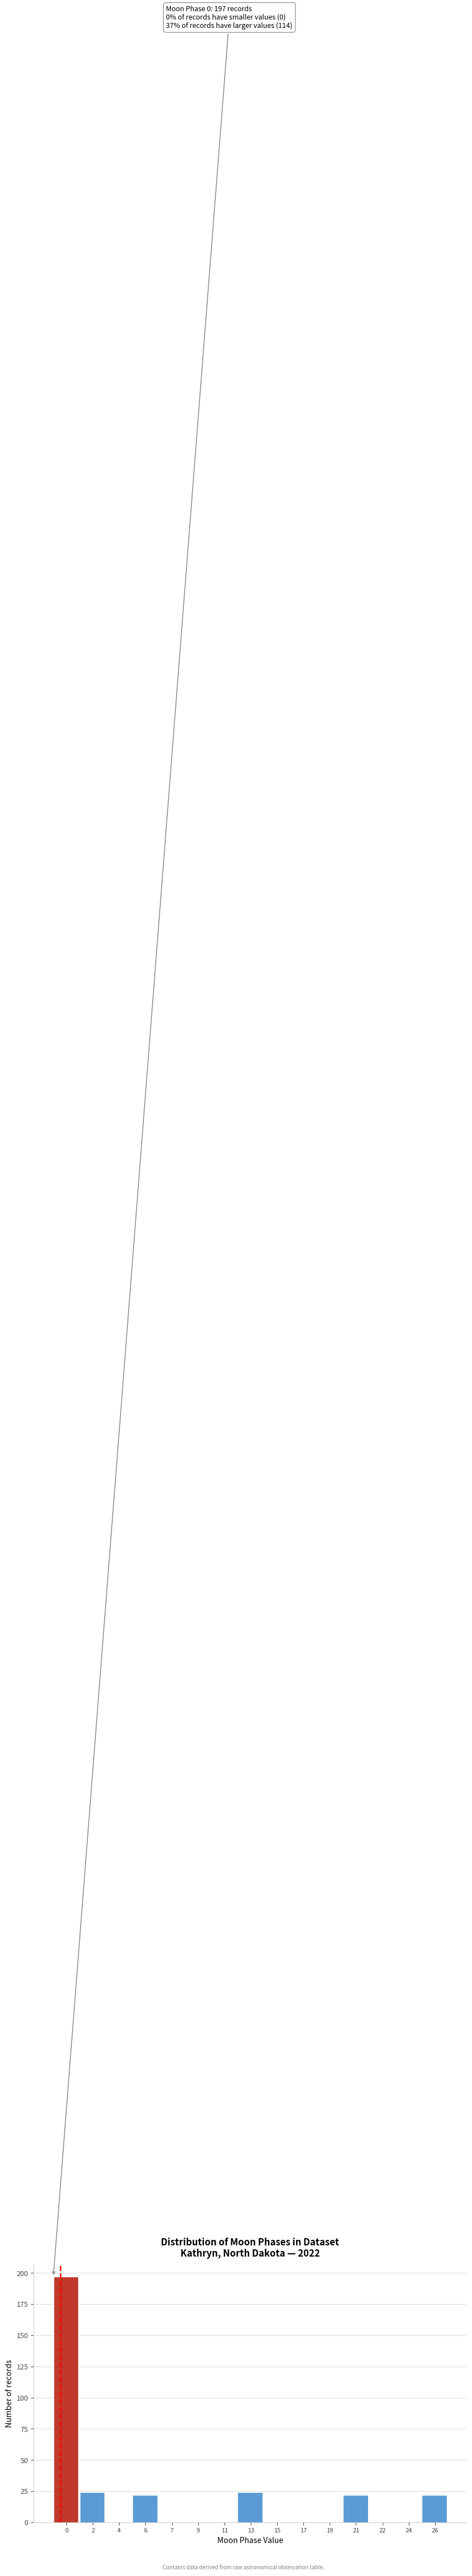

Reading right to left, extract all data points from this chart.

26=22	24=0	22=0	21=22	19=0	17=0	15=0	13=24	11=0	9=0	7=0	6=22	4=0	2=24	0=197